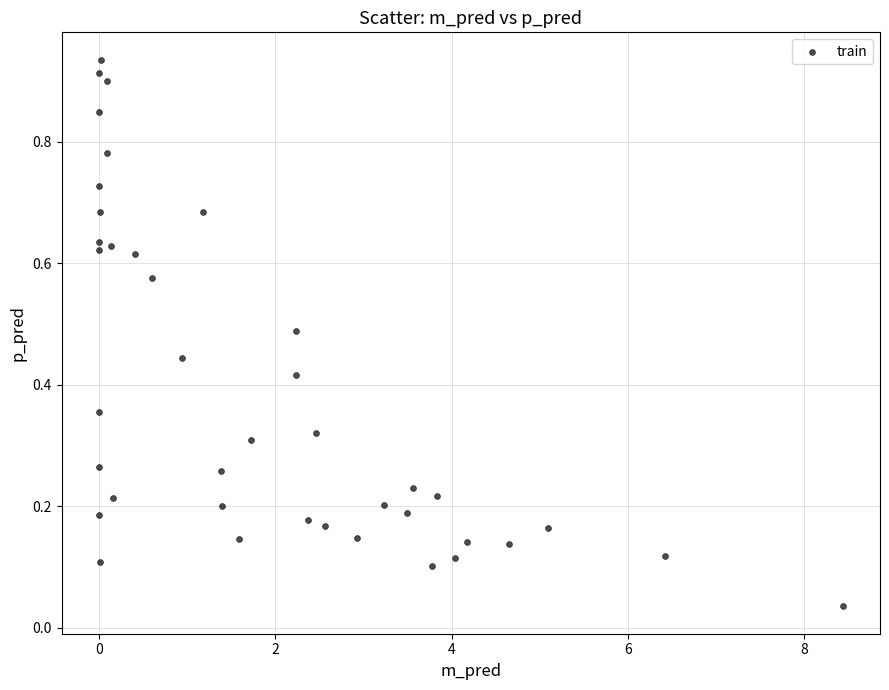

What is the range of X values (max minus min)?

8.4